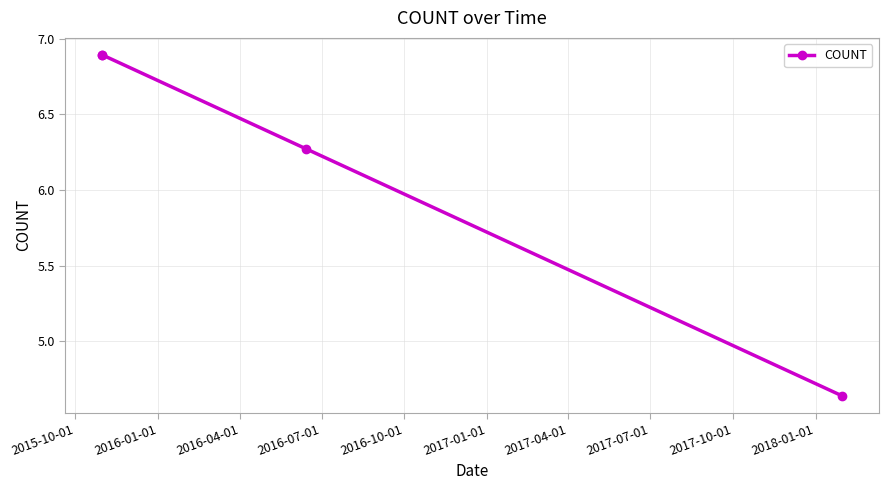

Is this an area chart (filled region under the line)?

No